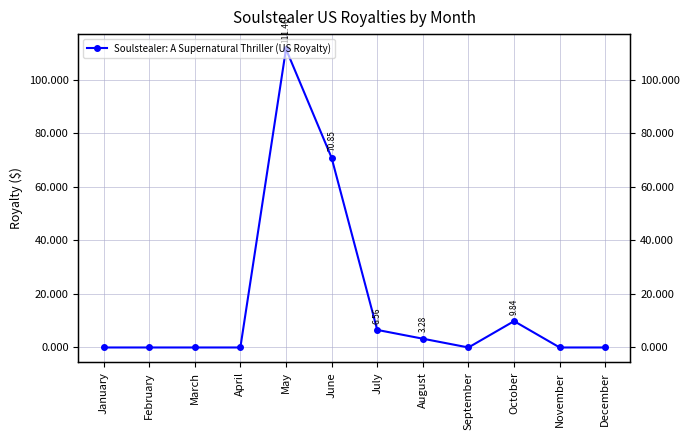

Count the number of data series in this chart.

1